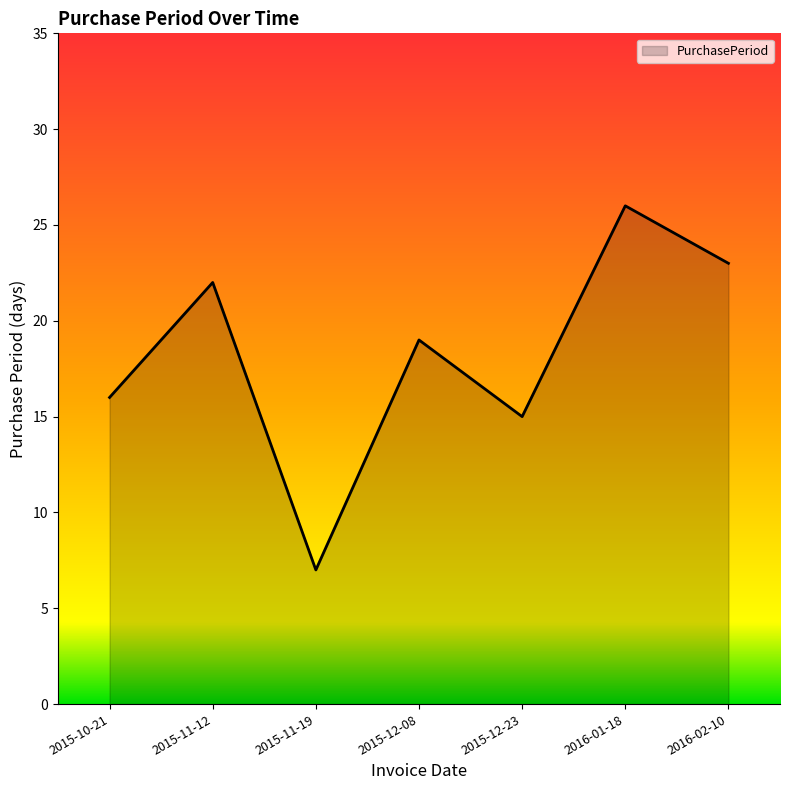

Reading right to left, list all the values displayed in this chart.

2016-02-10=23	2016-01-18=26	2015-12-23=15	2015-12-08=19	2015-11-19=7	2015-11-12=22	2015-10-21=16